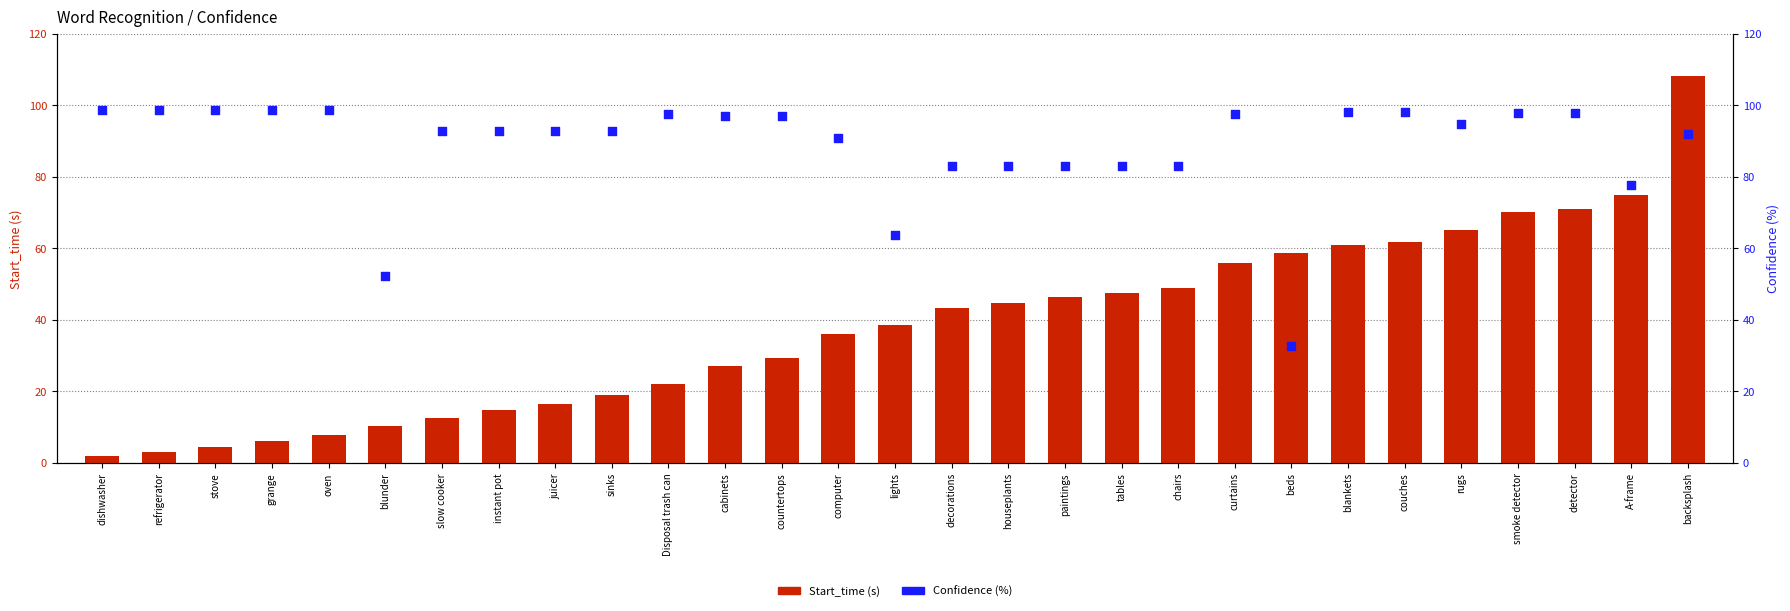

Which series reaches the minimum Y coordinate?

Start_time